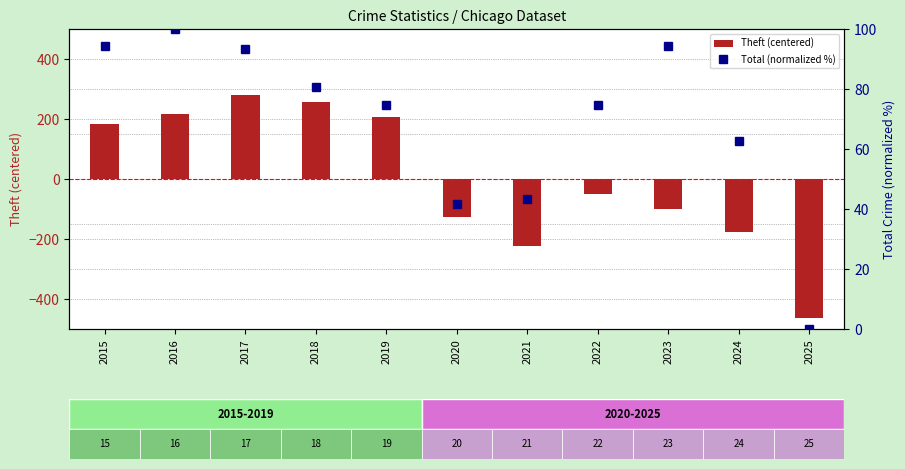

What is the value of the Total (normalized %) bar at the 6th from the left?

41.5